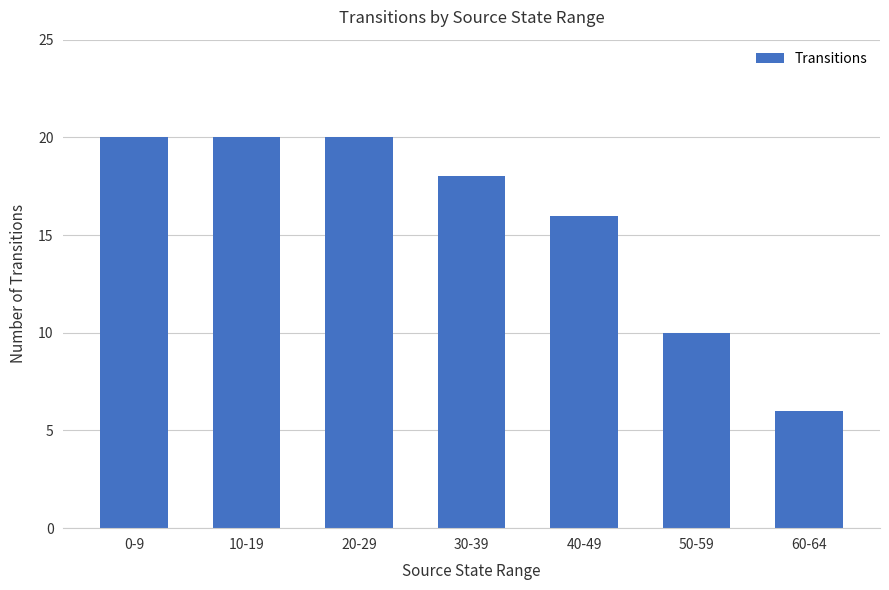

What is the sum of all values?

110